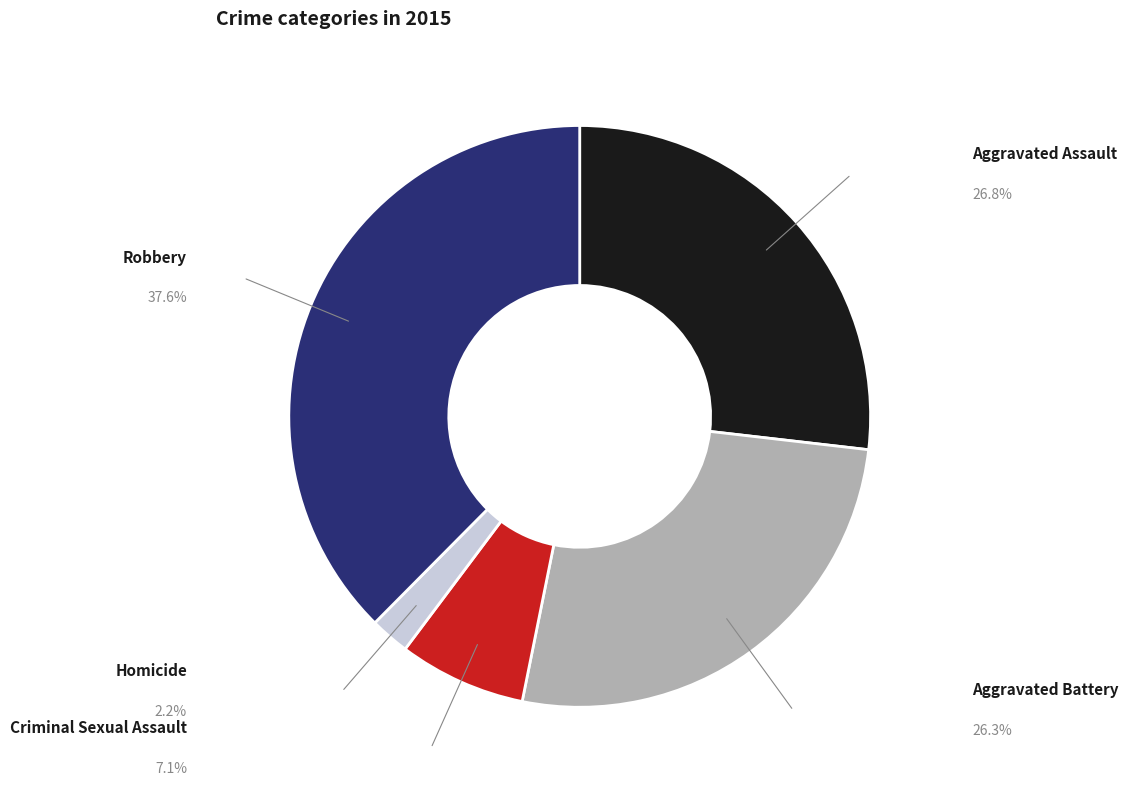

What percentage is the Criminal Sexual Assault slice, to the nearest percent?

7%